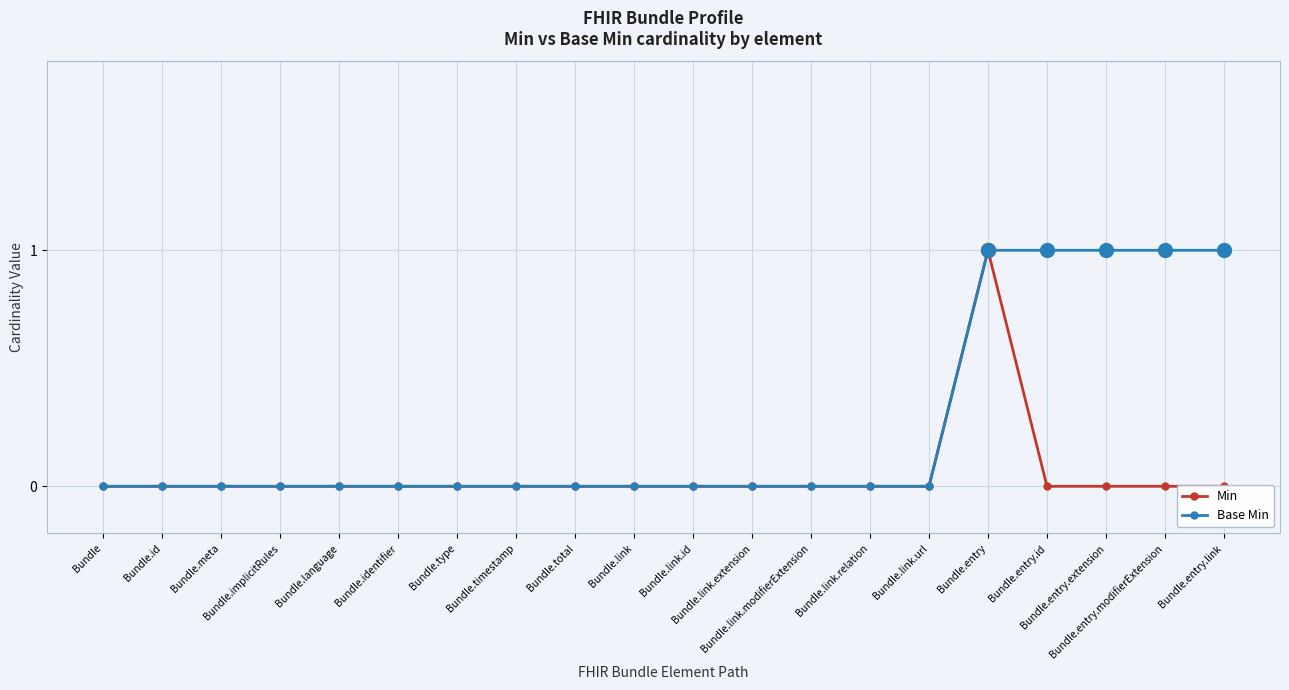

At which category does Min reach its first local peak?

Bundle.entry